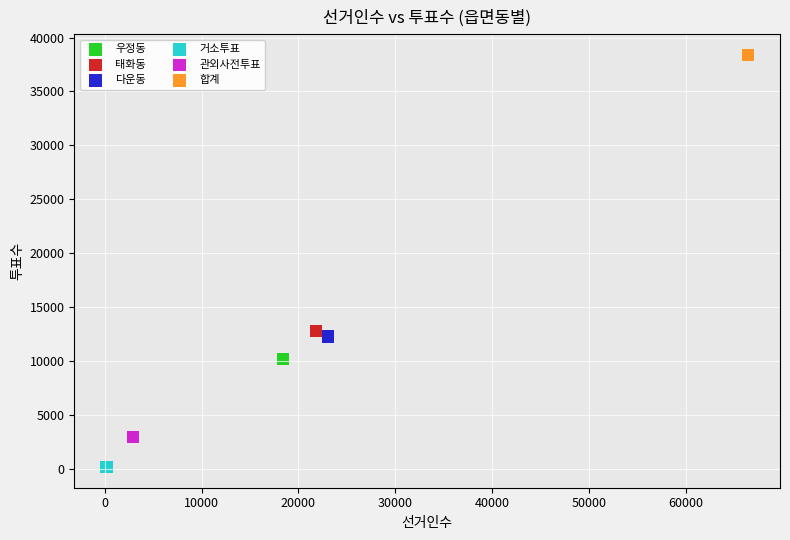

Which series contains the lowest Y value?

거소투표